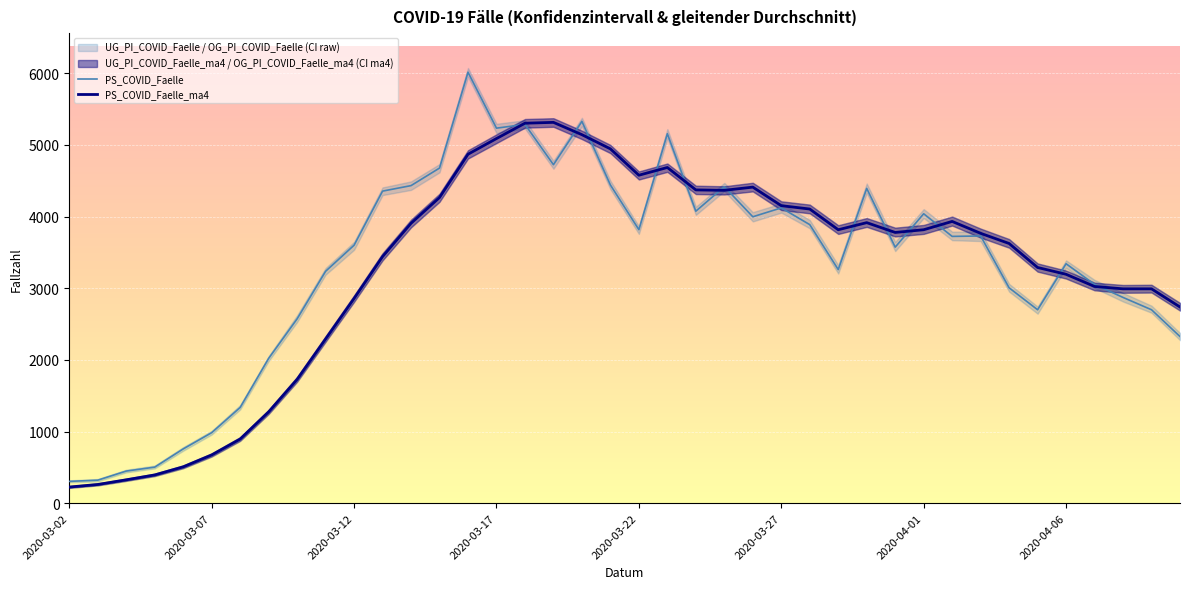

What is the value of the PS_COVID_Faelle_ma4 point at the 19th from the left?

5144